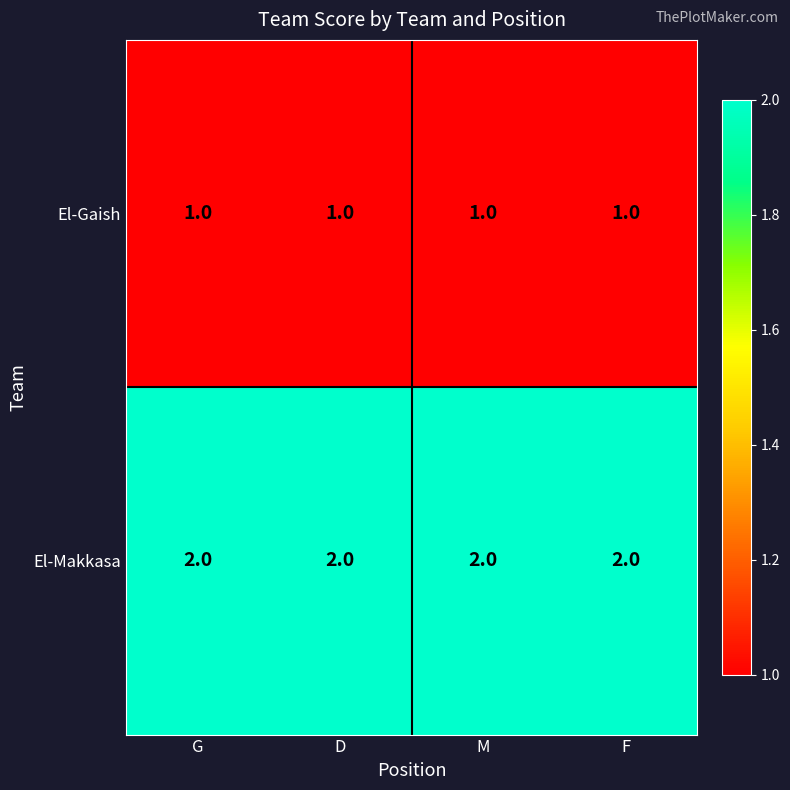

At how many categories does at least one series exceed 1?

4